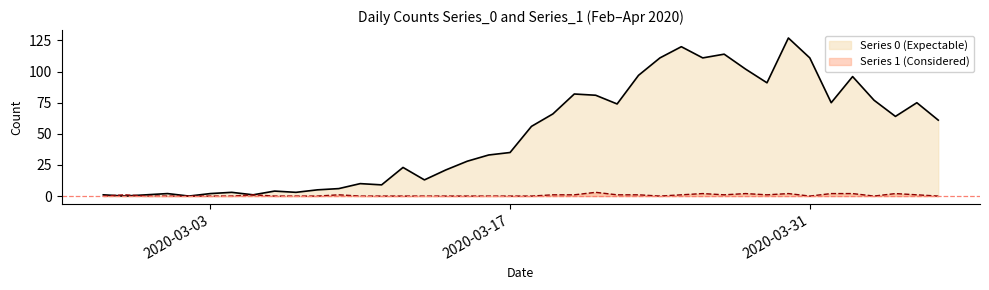

Count the number of data series in this chart.

2